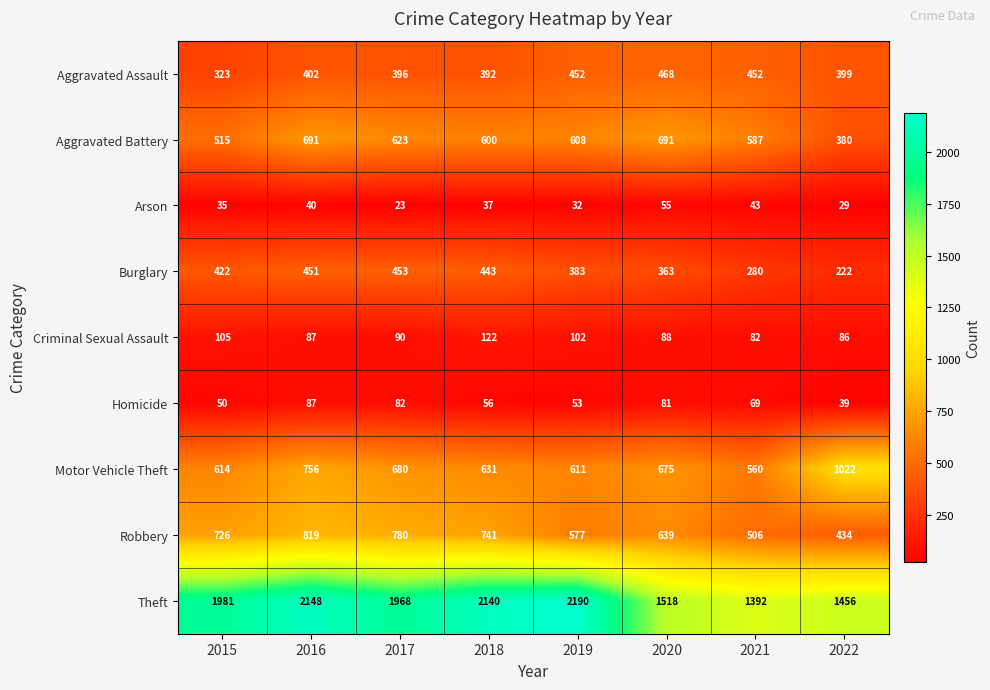

List the labels in order of Robbery value, largest first.

2016, 2017, 2018, 2015, 2020, 2019, 2021, 2022